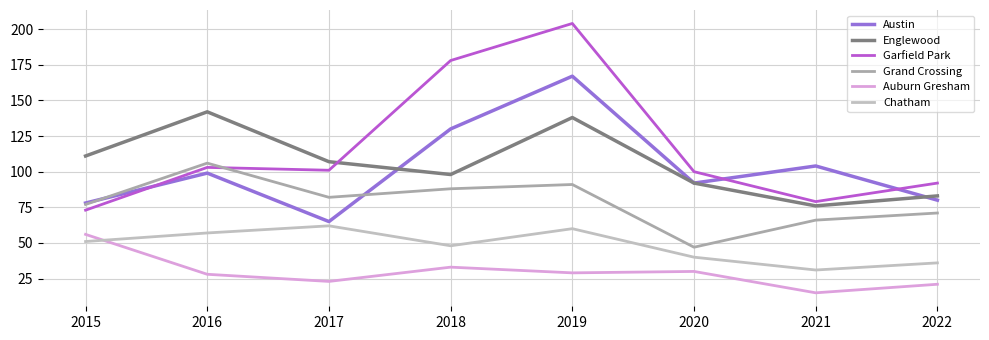

True or false: Austin and Auburn Gresham intersect in this chart.

False